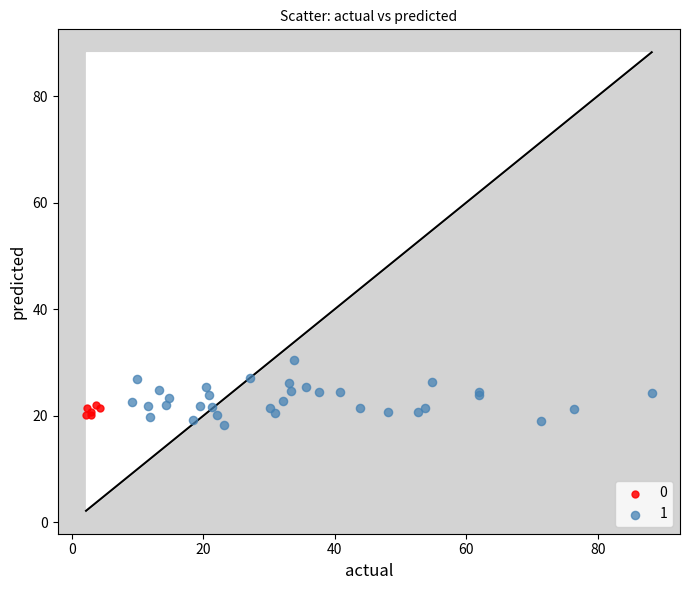

What are all the series names shown in the legend?

0, 1